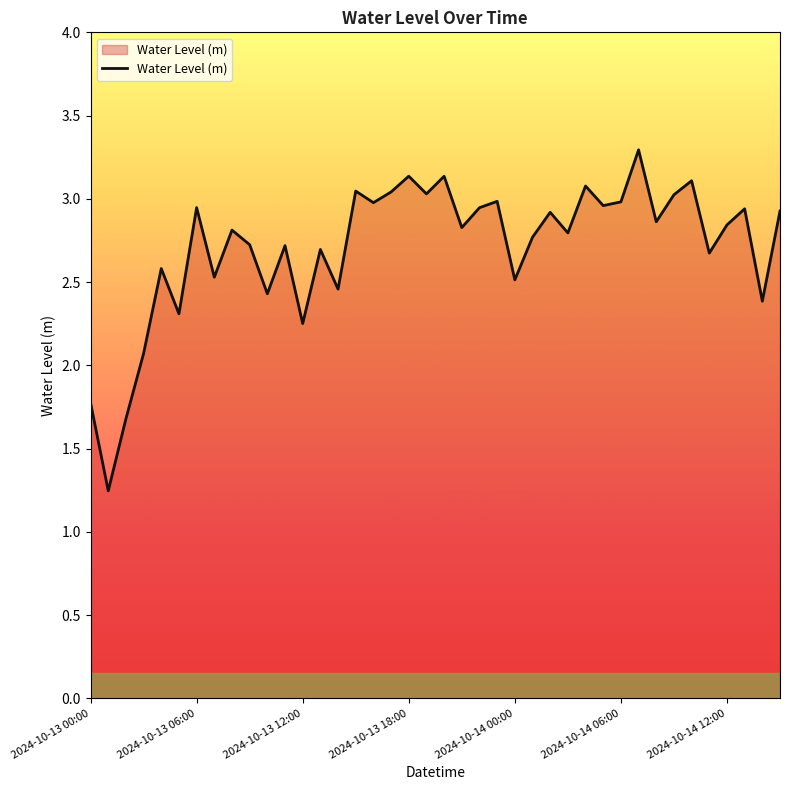

What is the difference between the maximum and minimum values?

2.0